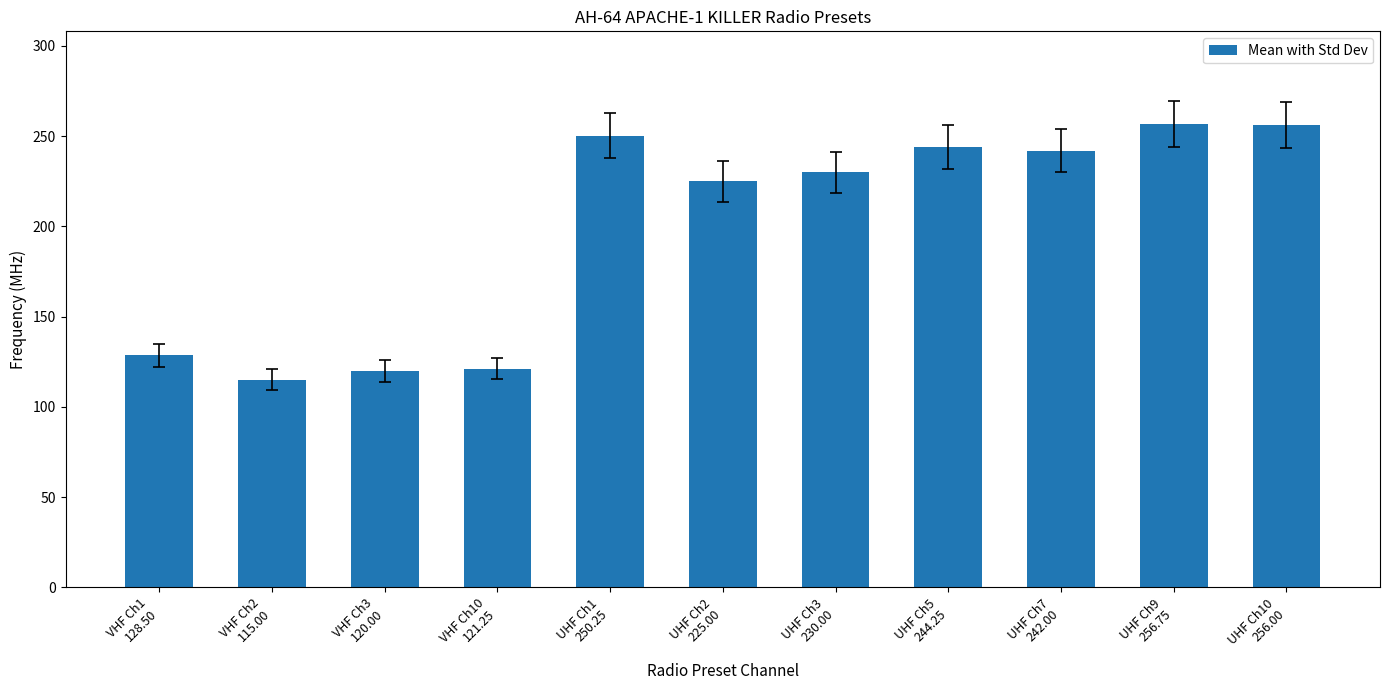

What is the maximum value shown in the chart?

256.8